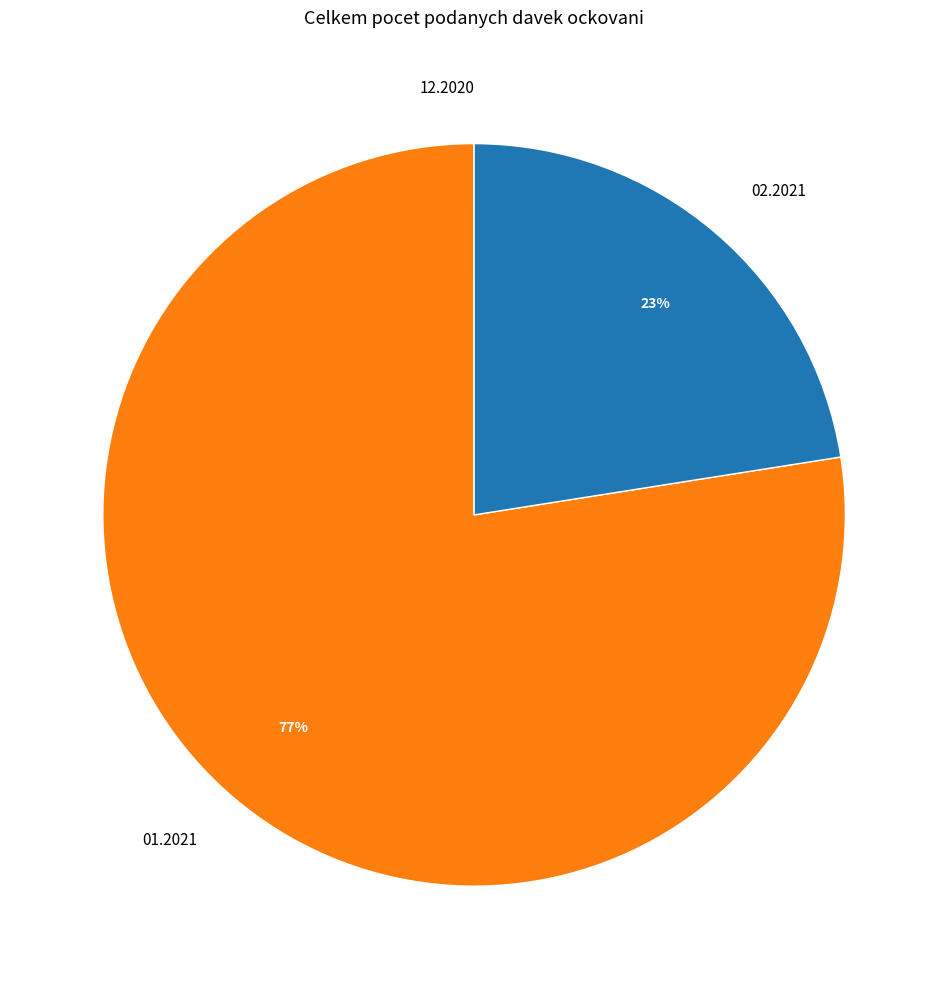

Is there a majority slice in this chart?

Yes